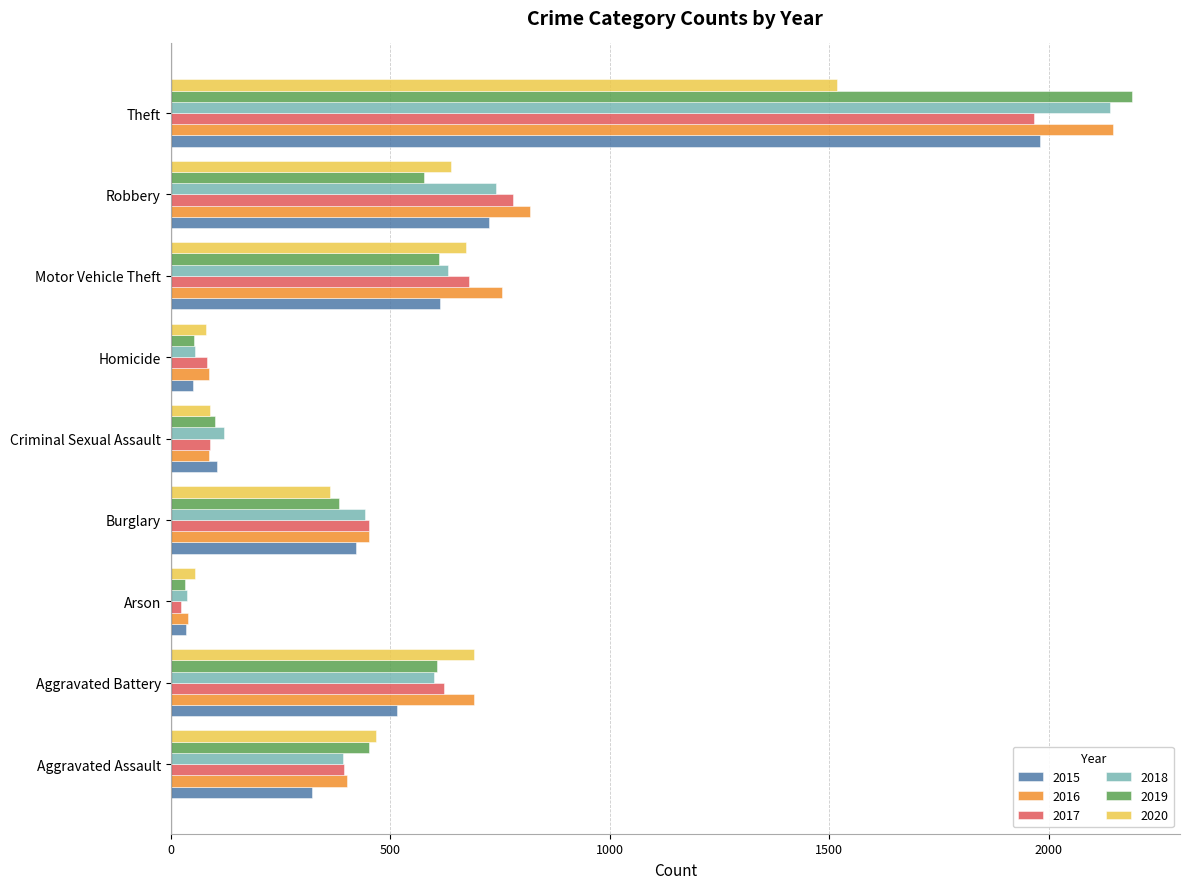

Where is 2018 nearest to the value 1088?

Robbery